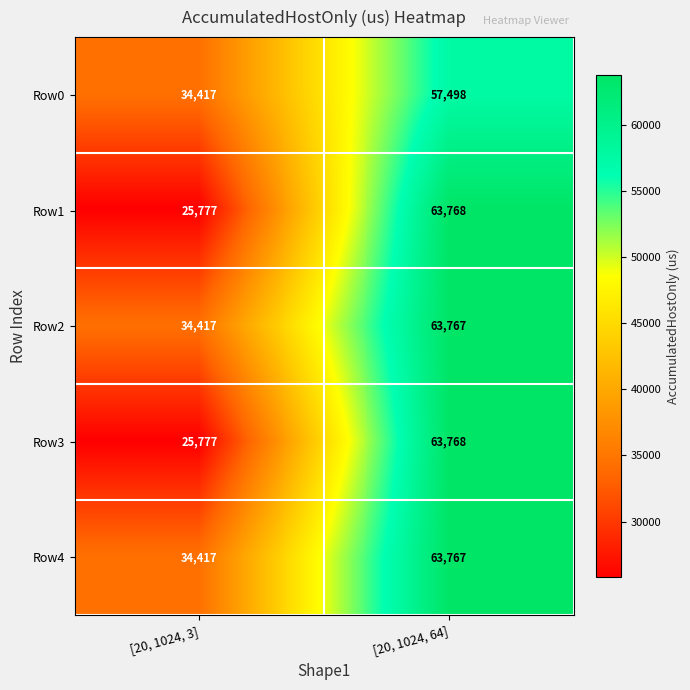

Reading left to right, extract all data points from this chart.

Row0: [20, 1024, 3]=34417	[20, 1024, 64]=57498
Row1: [20, 1024, 3]=25777	[20, 1024, 64]=63768
Row2: [20, 1024, 3]=34417	[20, 1024, 64]=63767
Row3: [20, 1024, 3]=25777	[20, 1024, 64]=63768
Row4: [20, 1024, 3]=34417	[20, 1024, 64]=63767